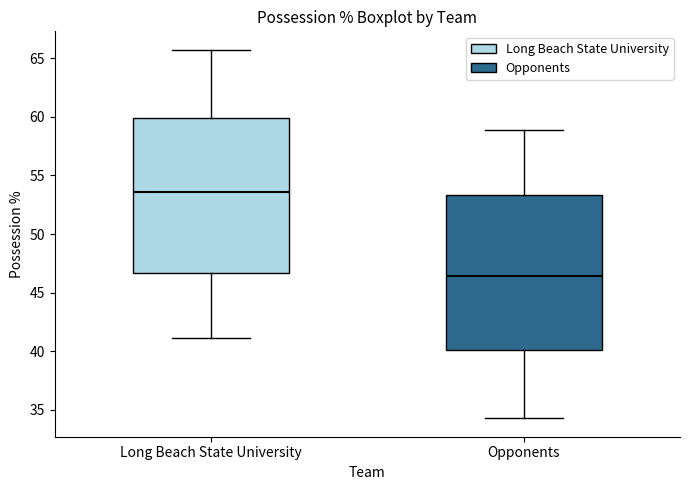

Where does the median line of the box for Long Beach State University sit on the y-axis? The values are not printed on the chart, so give them approximately, as read against the axis.

53.5